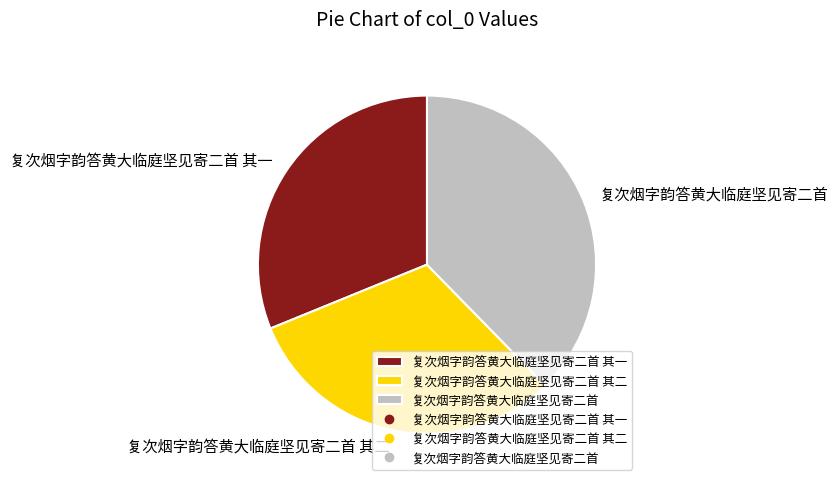

Approximately how many times larger is the value at 复次烟字韵答黄大临庭坚见寄二首 其二 compared to 复次烟字韵答黄大临庭坚见寄二首?

0.8